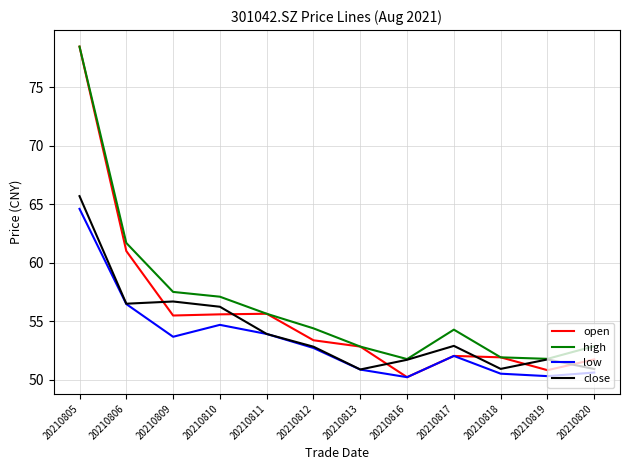

Which series has the largest range (max minus min)?

open